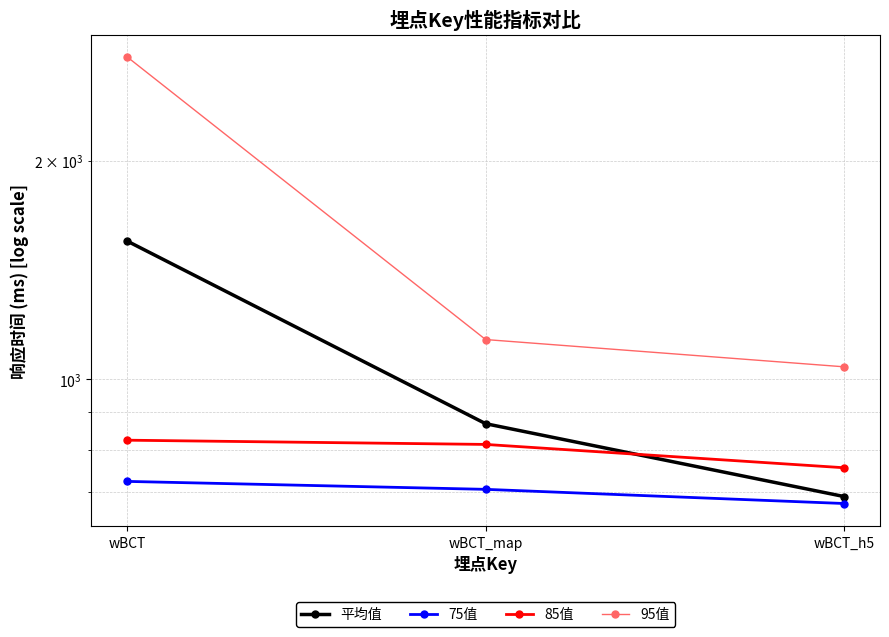

What is the difference between the maximum and minimum values in the 95值 series?

1741.0